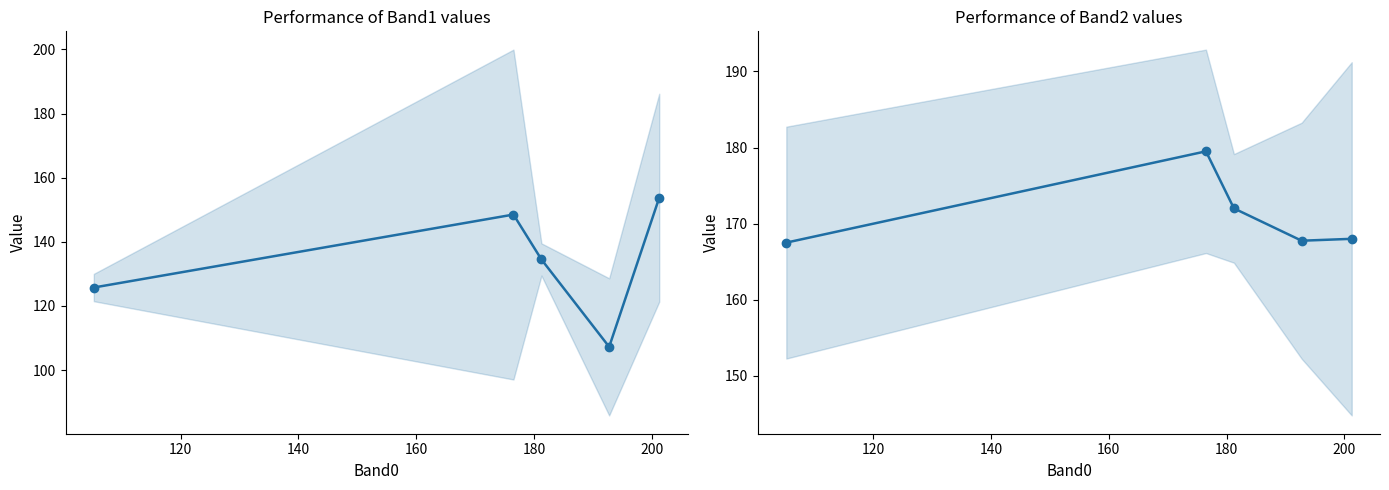

Which series changed the most between 140 and 180?

Band1